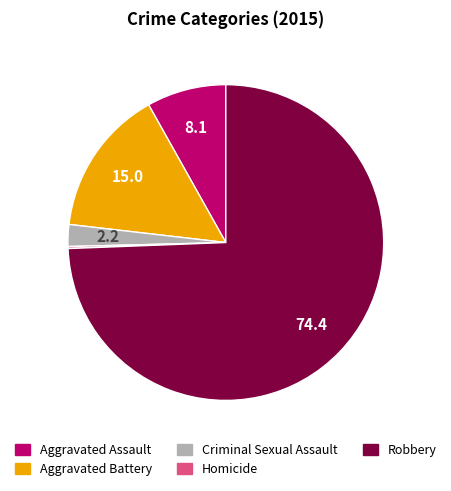

True or false: Aggravated Battery accounts for 15% of the total.

True